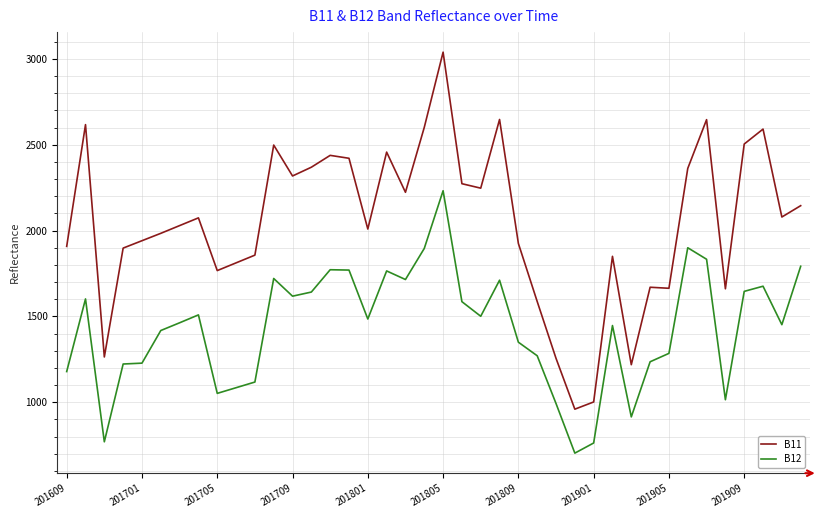

True or false: B11 and B12 intersect in this chart.

False